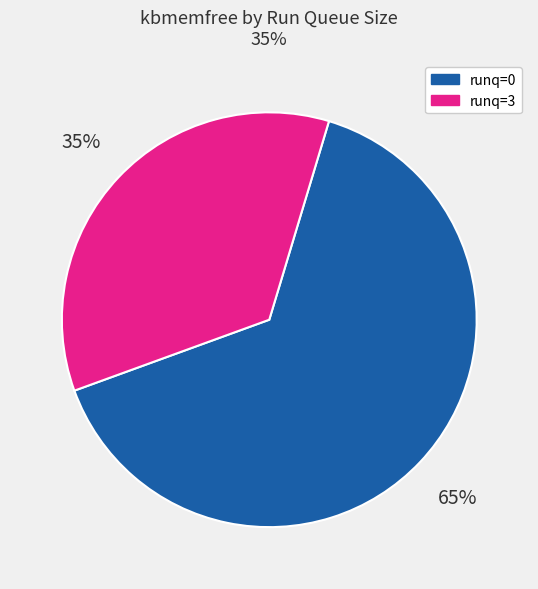

To the nearest percent, what is the difference between the runq=0 and runq=3 slice percentages?

30%